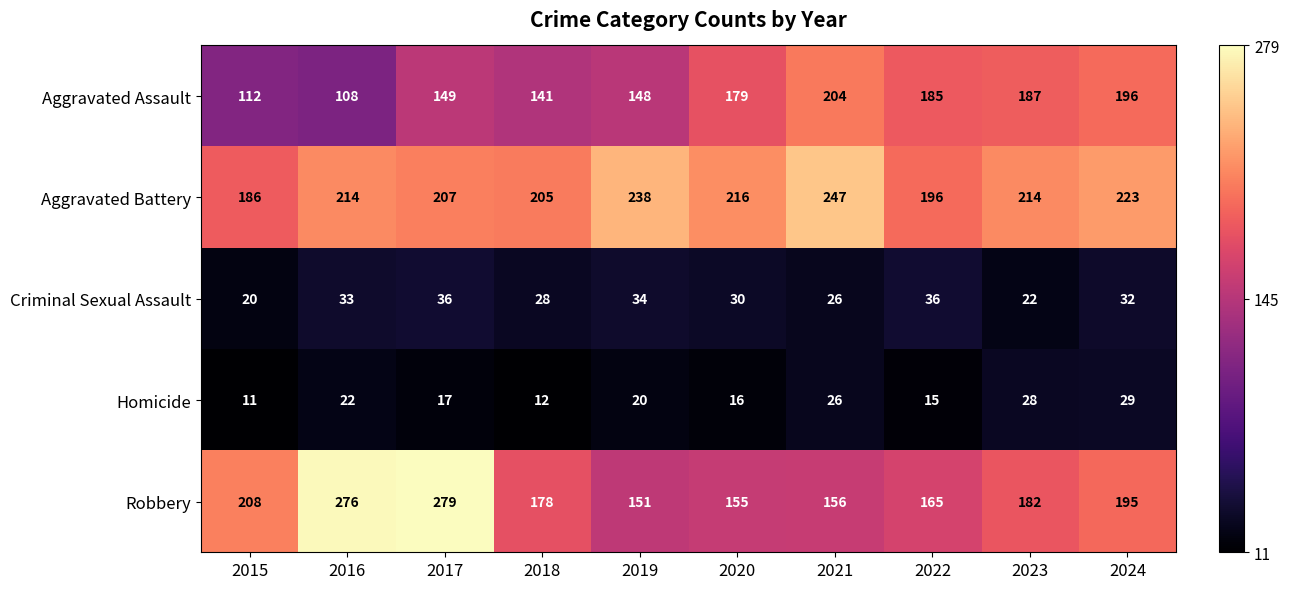

What is the sum of the Criminal Sexual Assault values at 2021 and 2016?

59